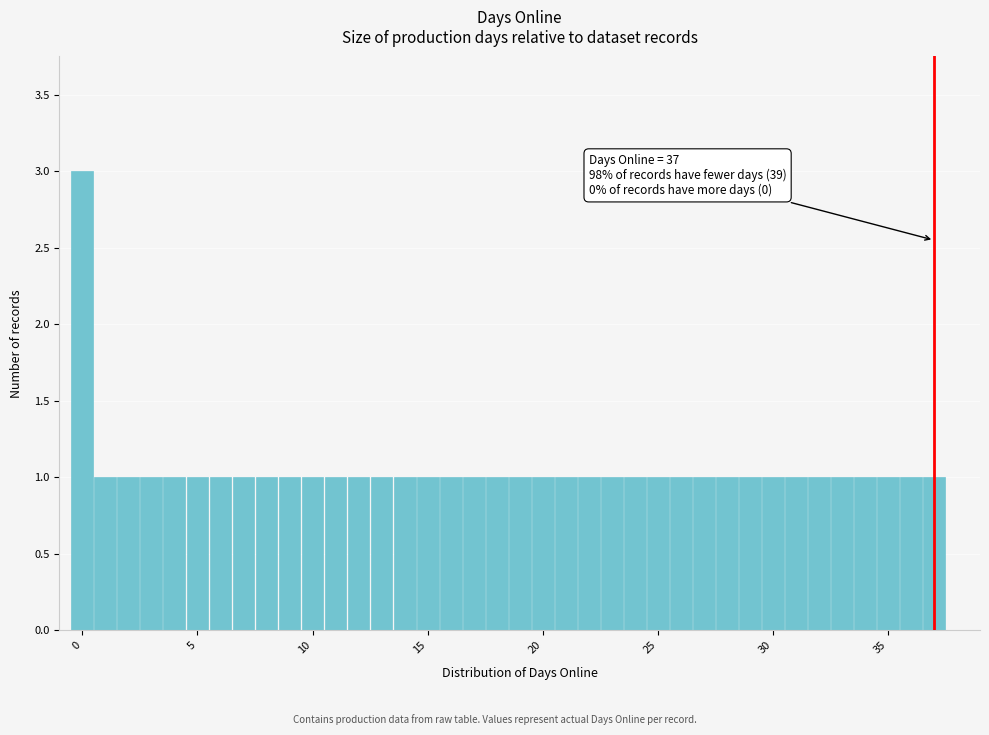

Read against the x-axis, roughly where is the centre of the tallest bar?

0.0